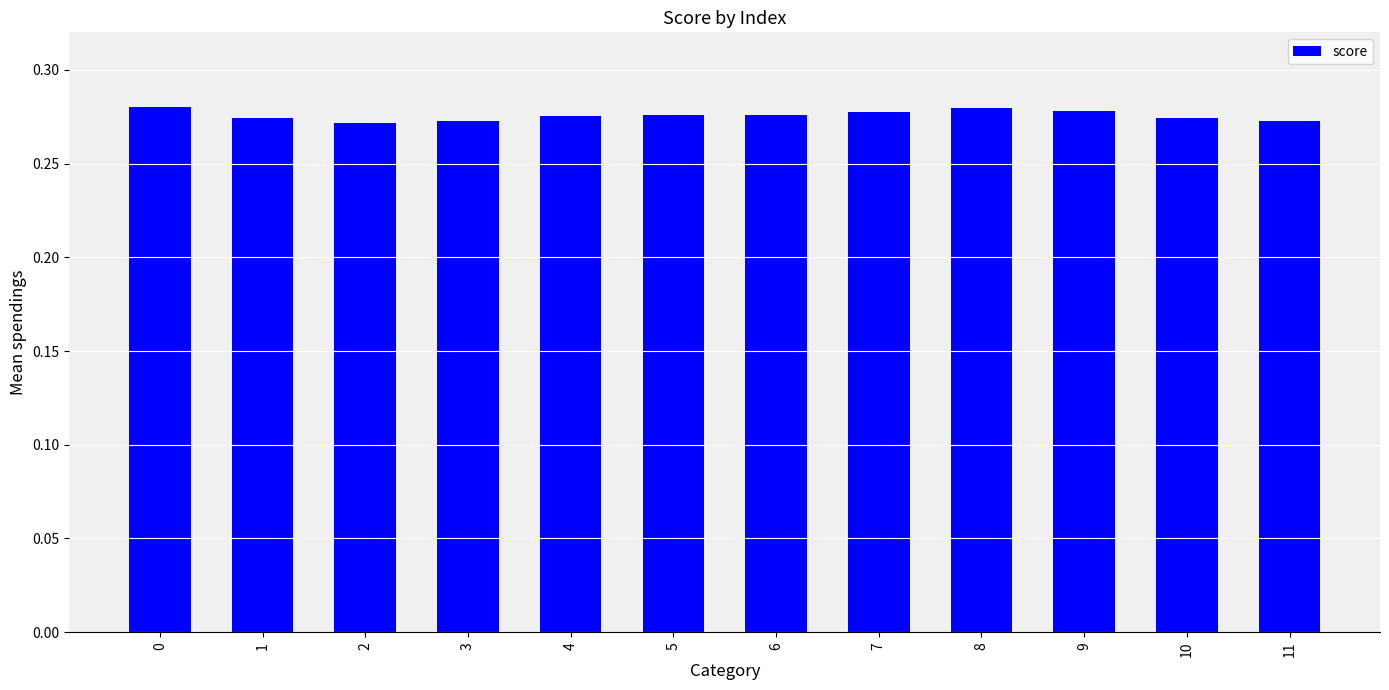

The chart shows a value of 0.2 at 4. True or false?

False